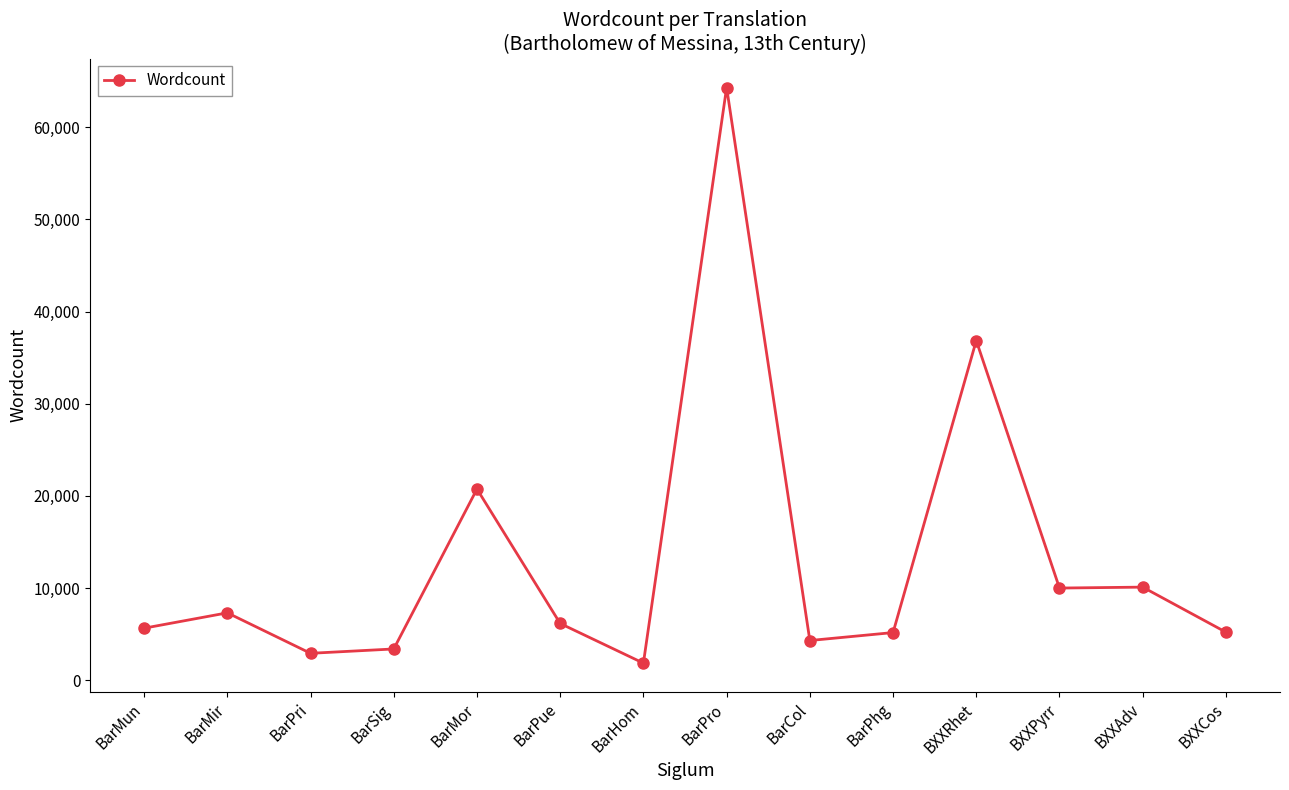

What is the difference between the maximum and minimum values?

62461